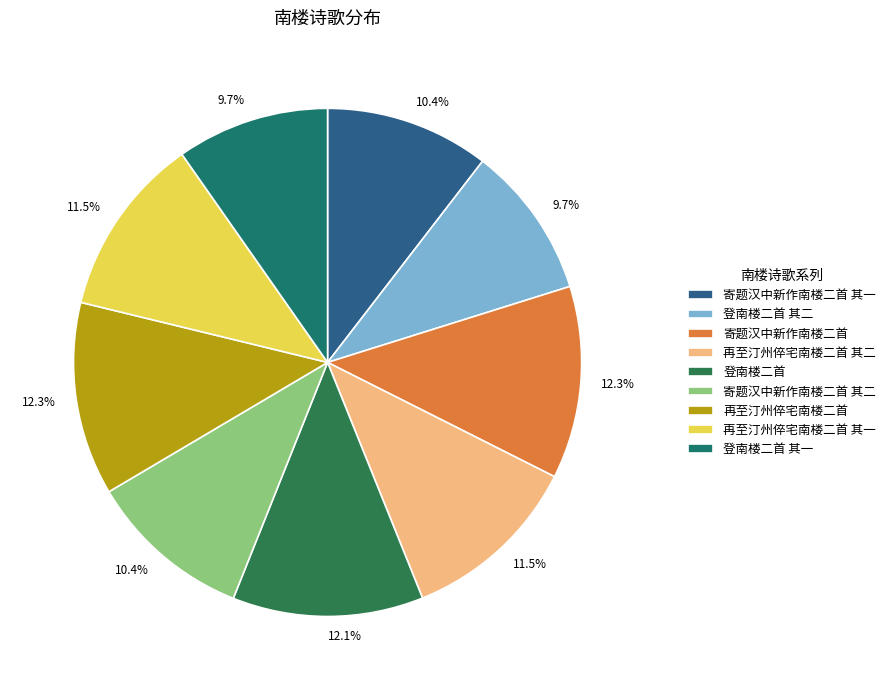

To the nearest percent, what is the difference between the largest and smallest slice percentages?

3%